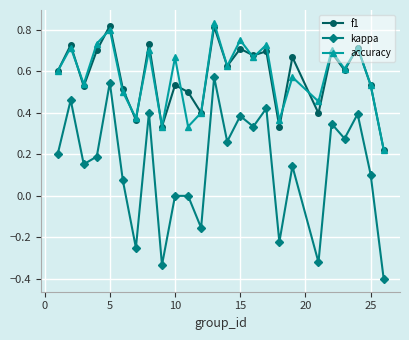

What are all the series names shown in the legend?

f1, kappa, accuracy